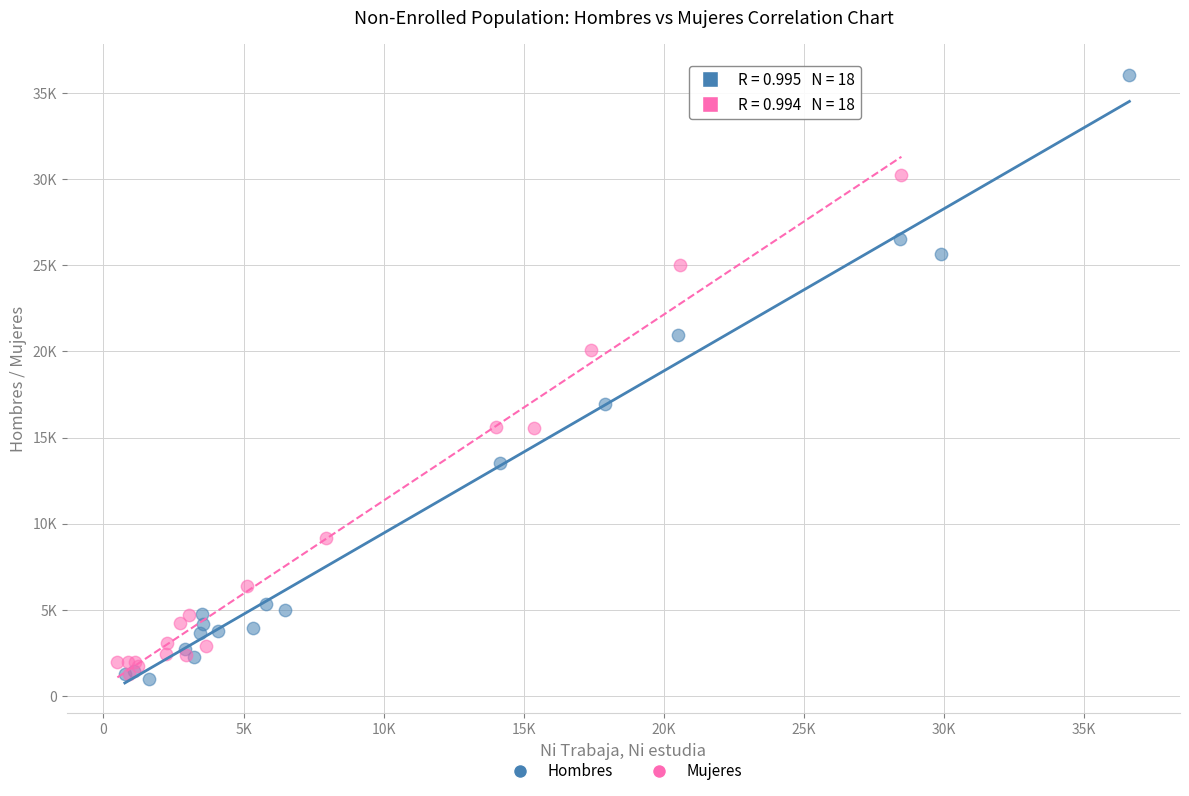

Which series contains the highest Y value?

Hombres